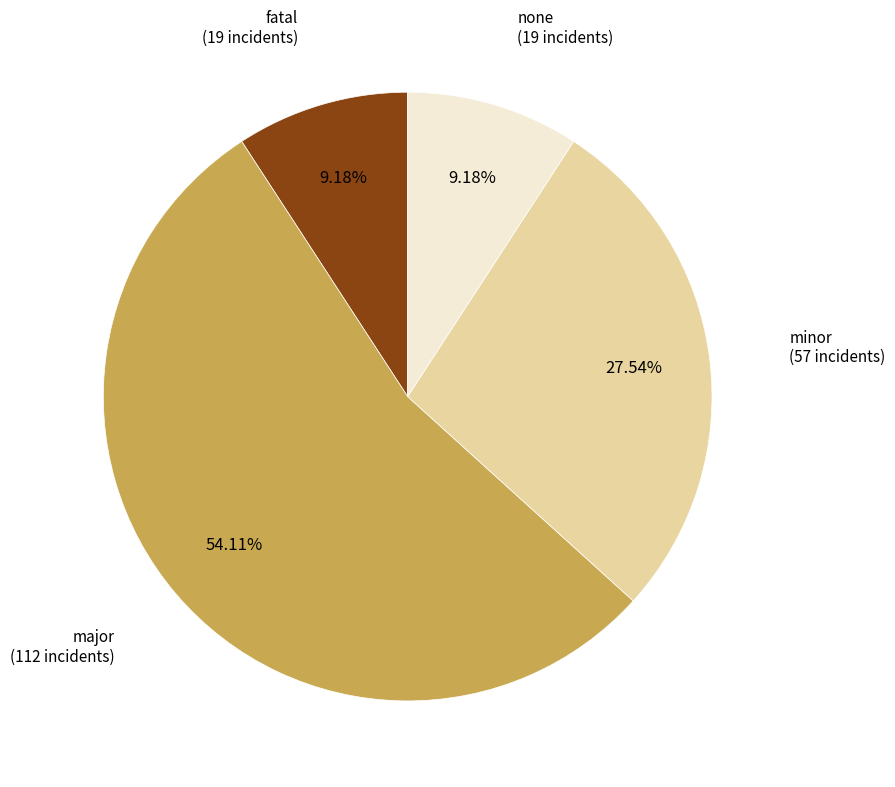

Is it true that major is 45% of the pie?

False